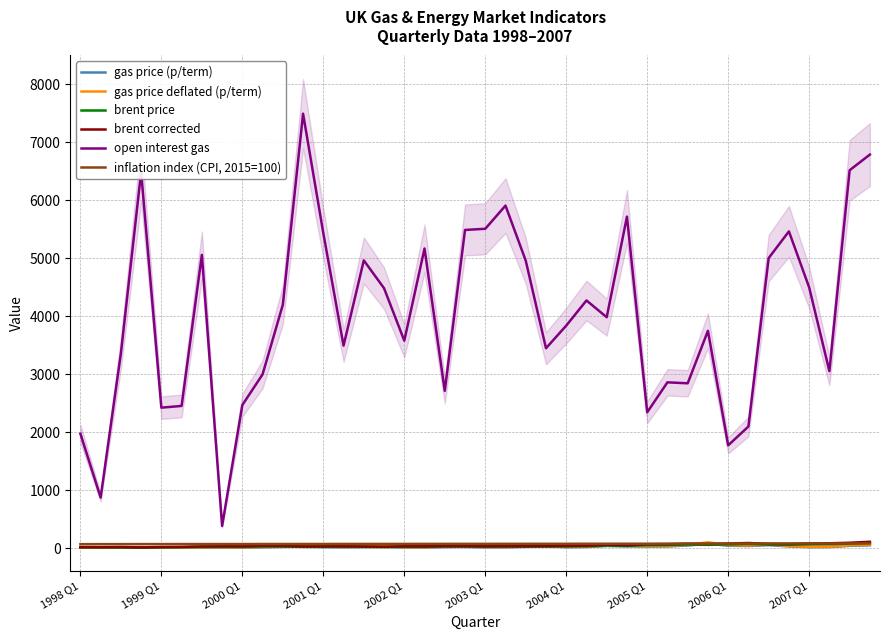

What is the difference between the brent price values at 37 and 21?

43.1